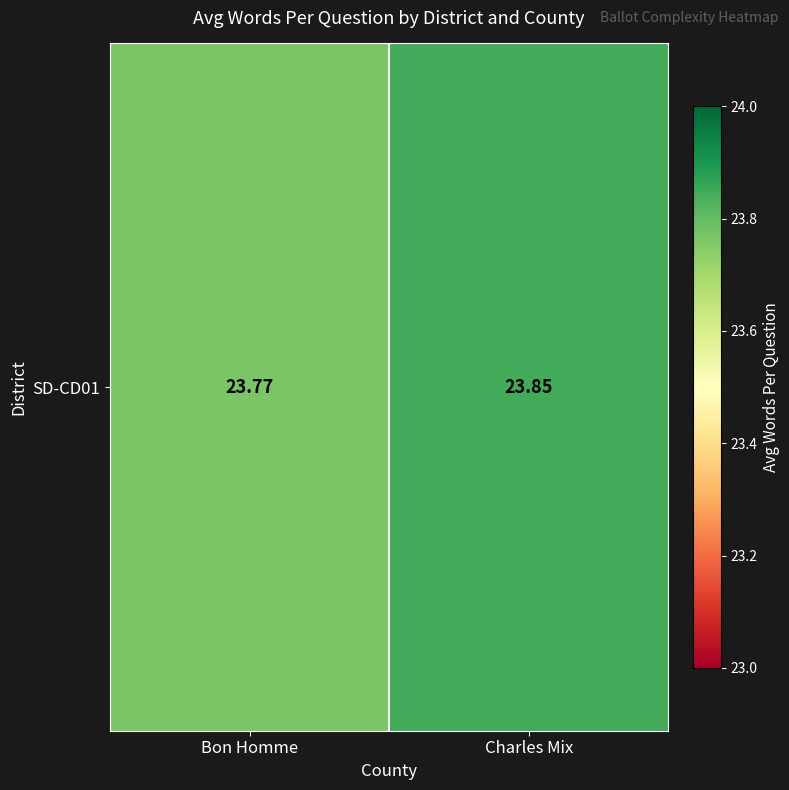

Read the value at Charles Mix.

23.8